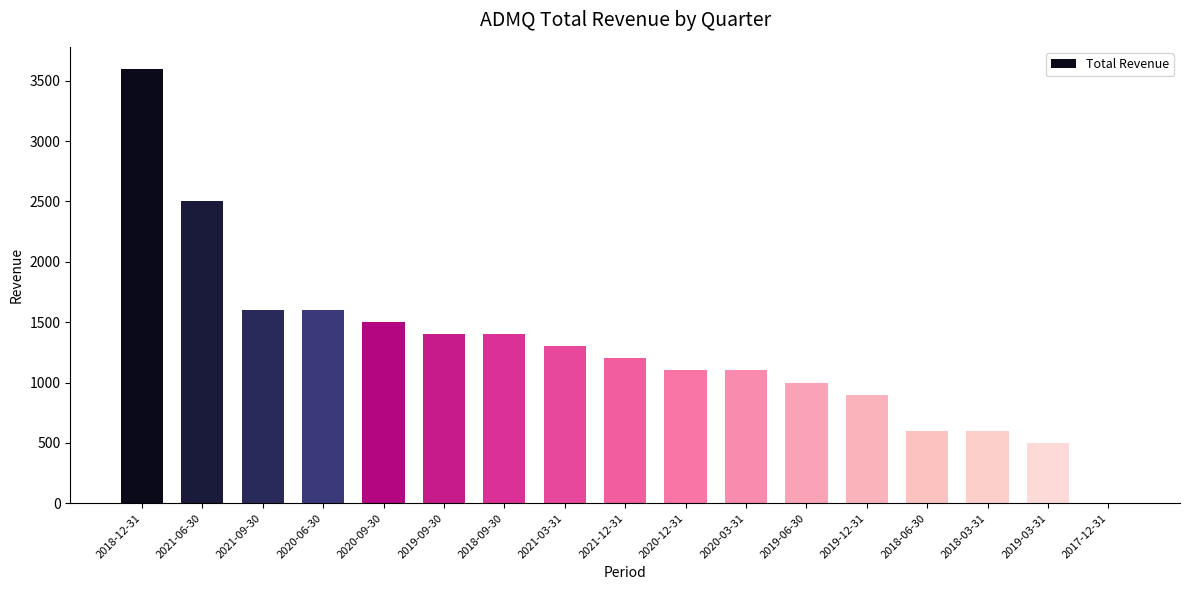

What is the maximum value shown in the chart?

3600